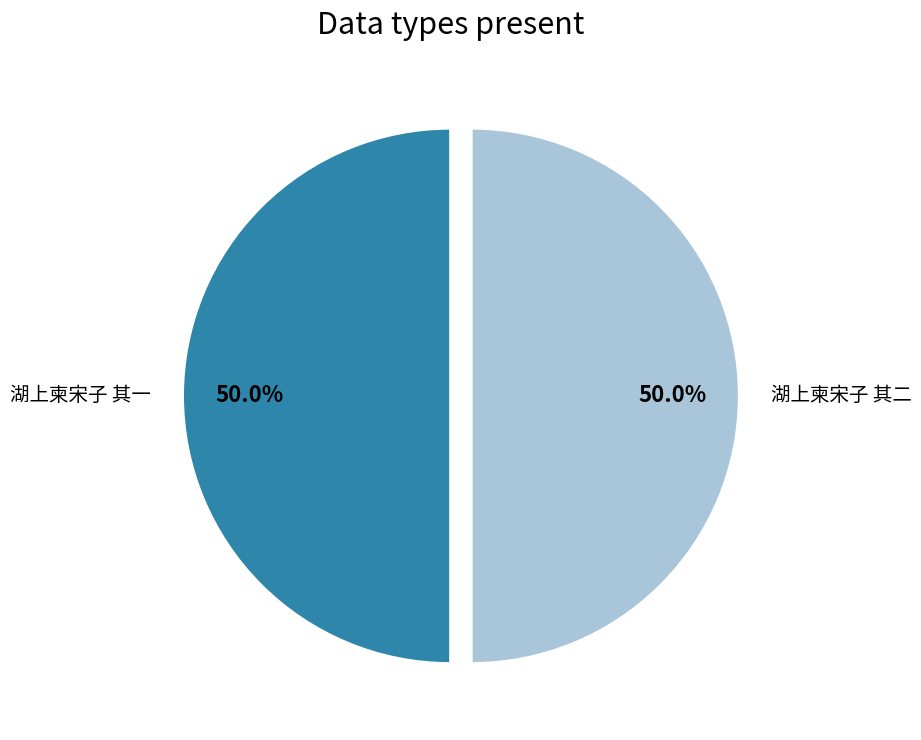

Count the number of slices in the pie.

2